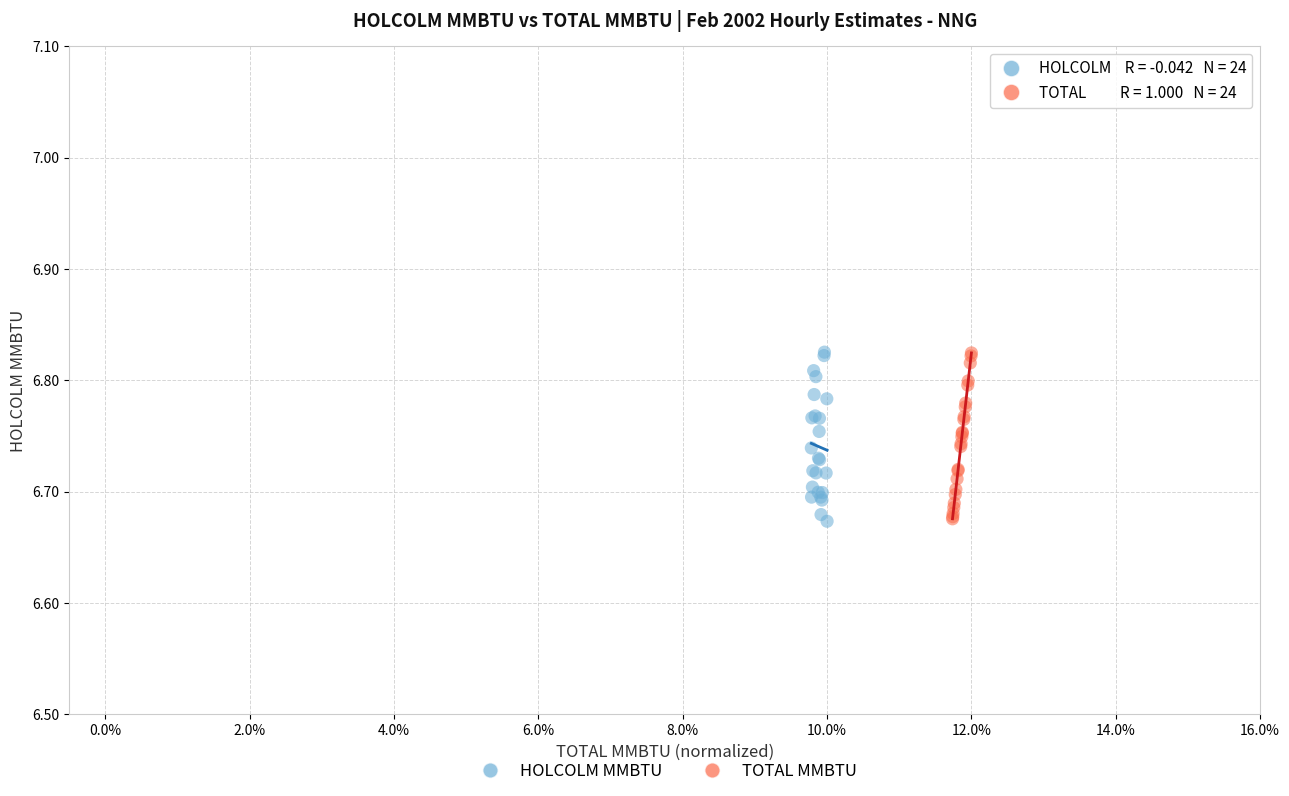

What are all the series names shown in the legend?

HOLCOLM MMBTU, TOTAL MMBTU